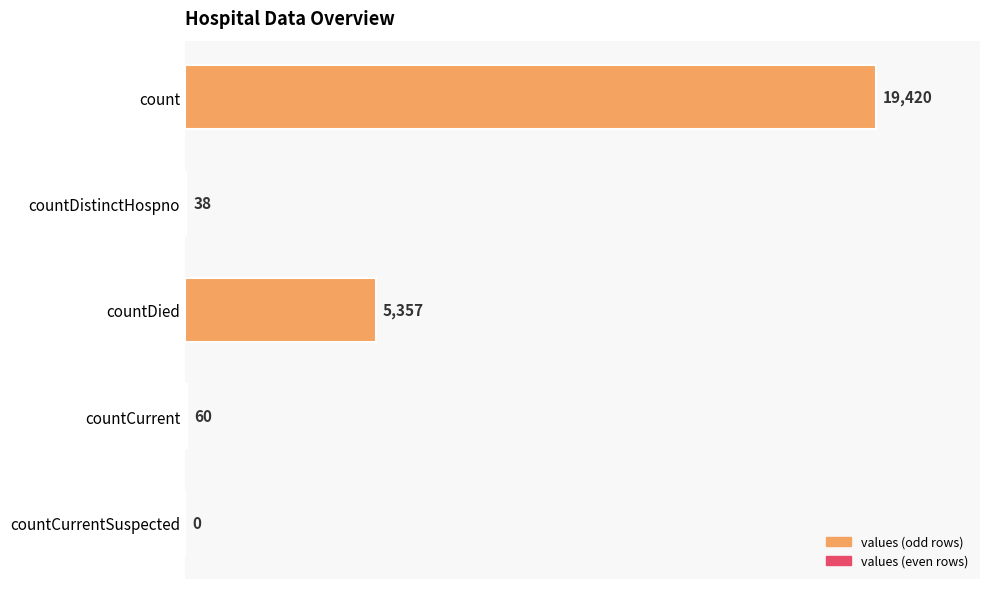

The chart shows a value of 6776 at count. True or false?

False